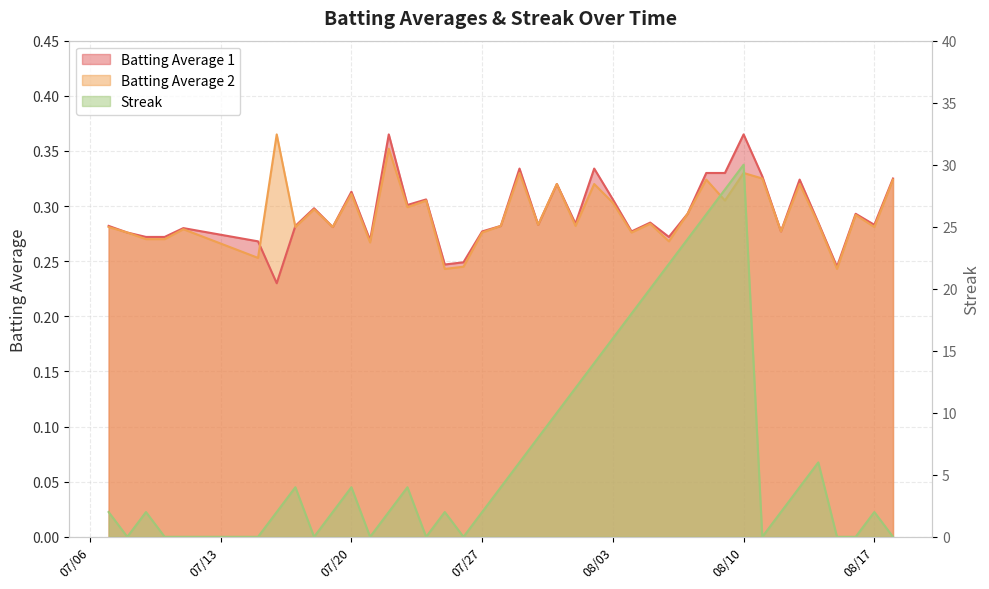

True or false: Streak and Batting Average 2 cross at least once.

True